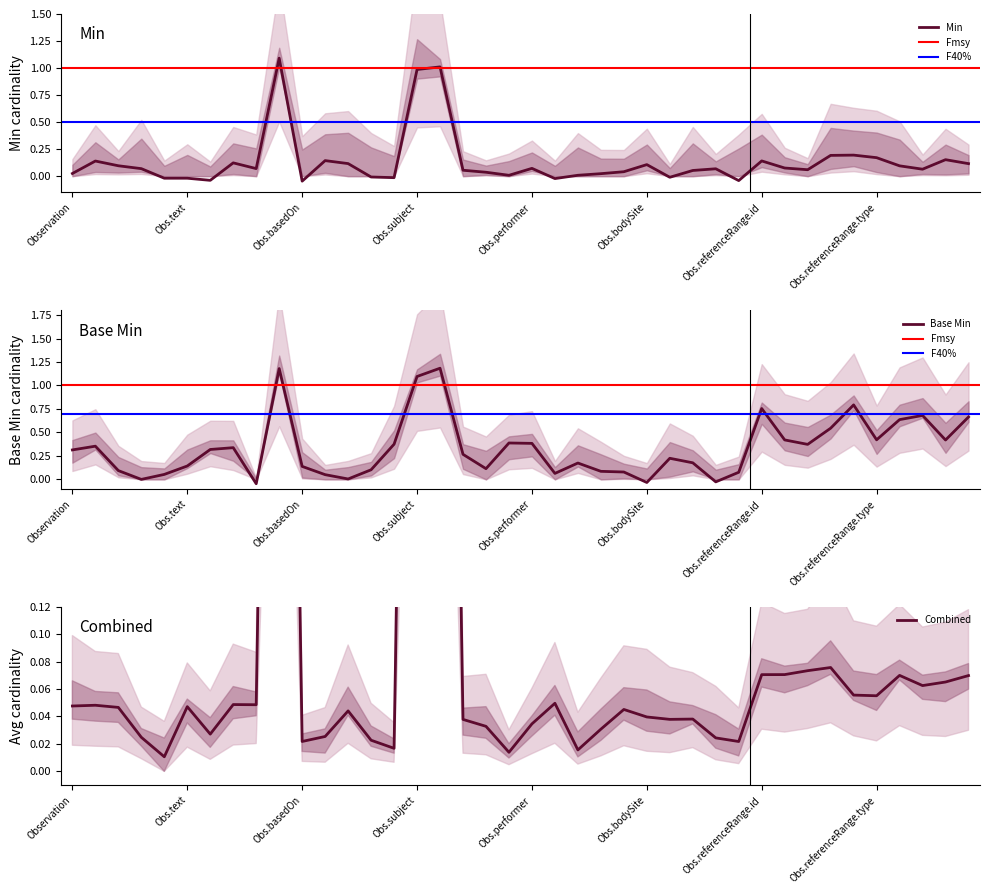

The Base Min series shows 0.7 at Obs.performer. True or false?

False